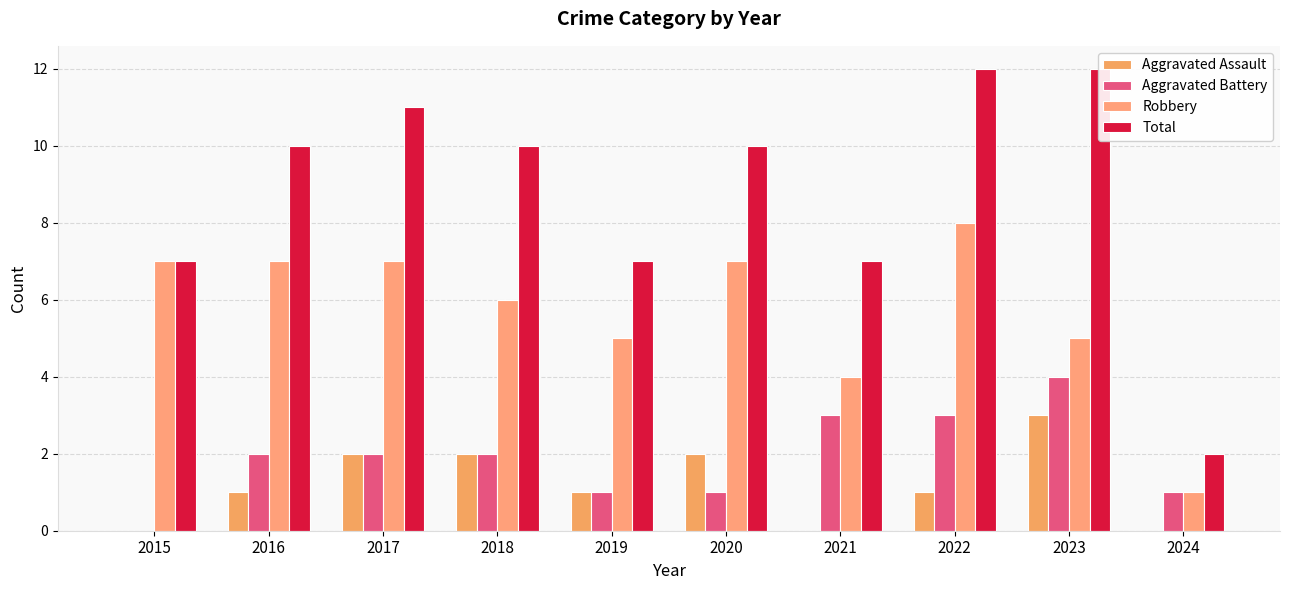

What is the total value across all series at 2022?

24